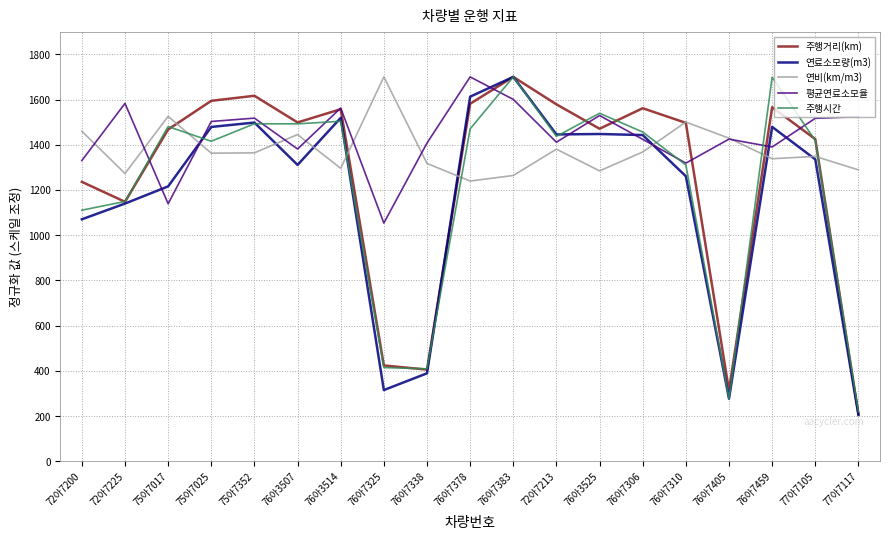

What is the spread (max minus min) of values at 76아7378?

460.6